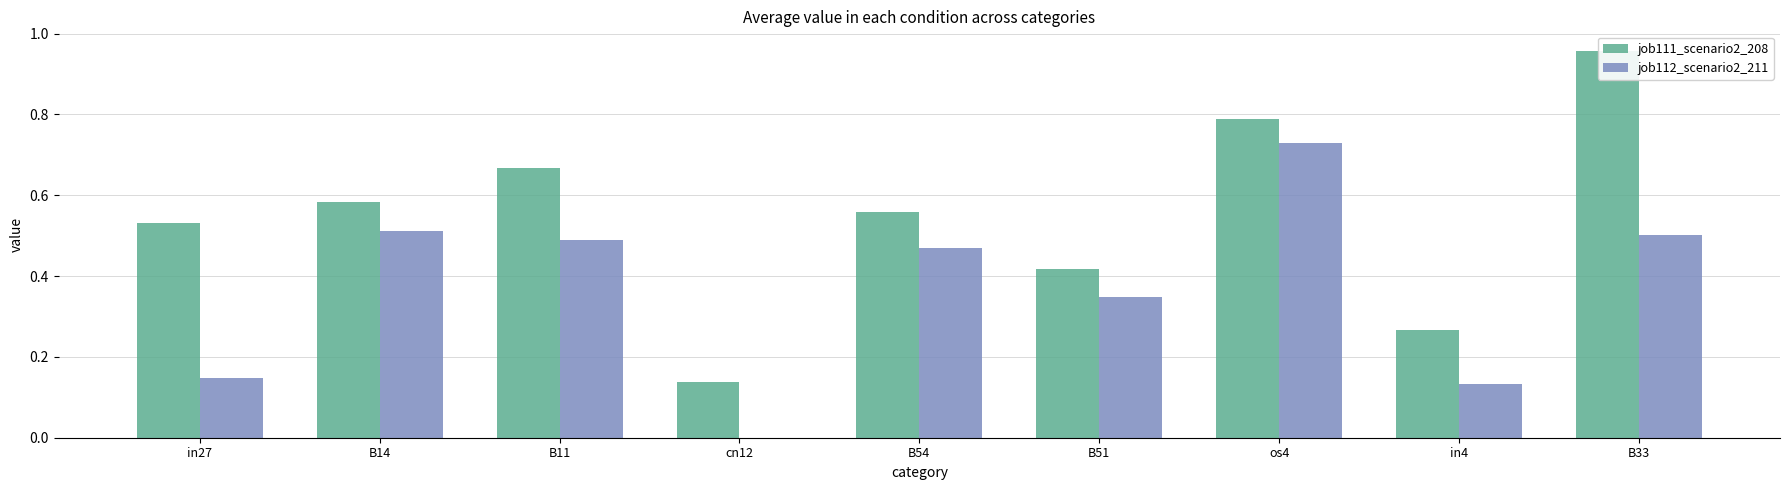

What is the sum of all job112_scenario2_211 values?

3.3